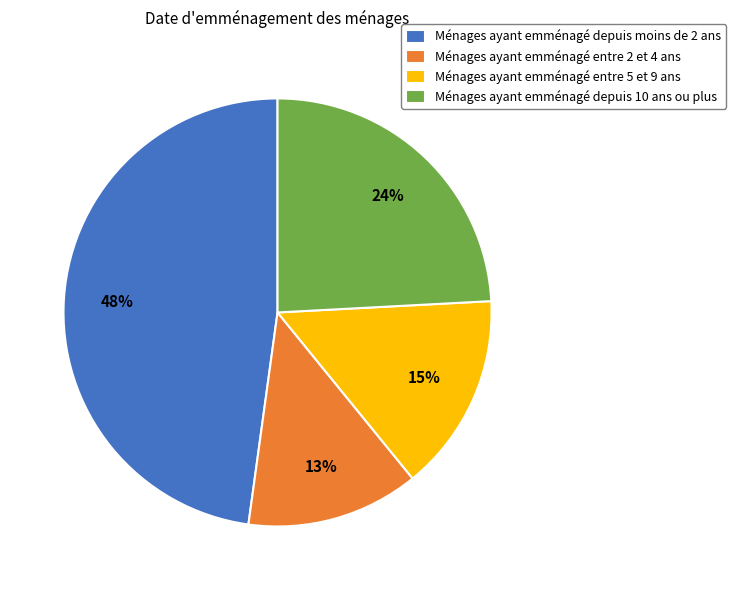

Do Ménages ayant emménagé depuis 10 ans ou plus and Ménages ayant emménagé entre 5 et 9 ans together represent more than half of the pie?

No